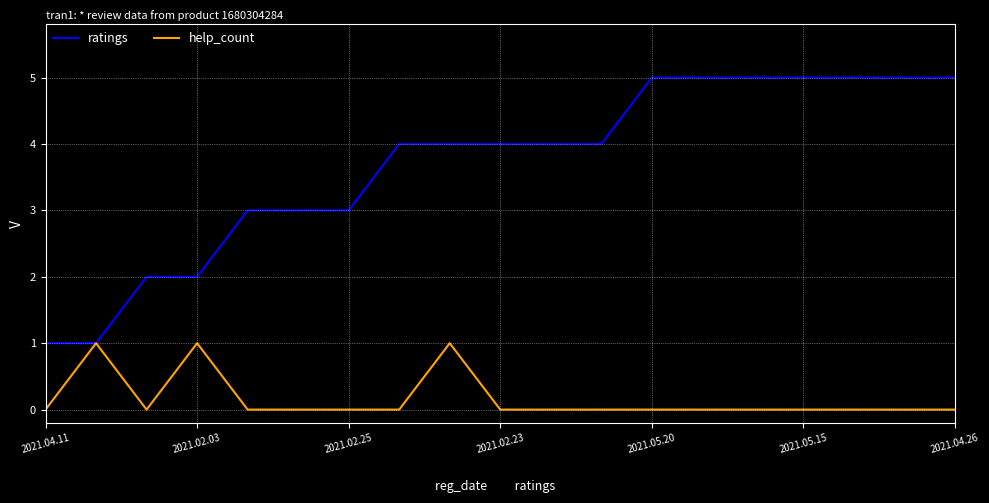

Which series has the largest total across all categories?

ratings